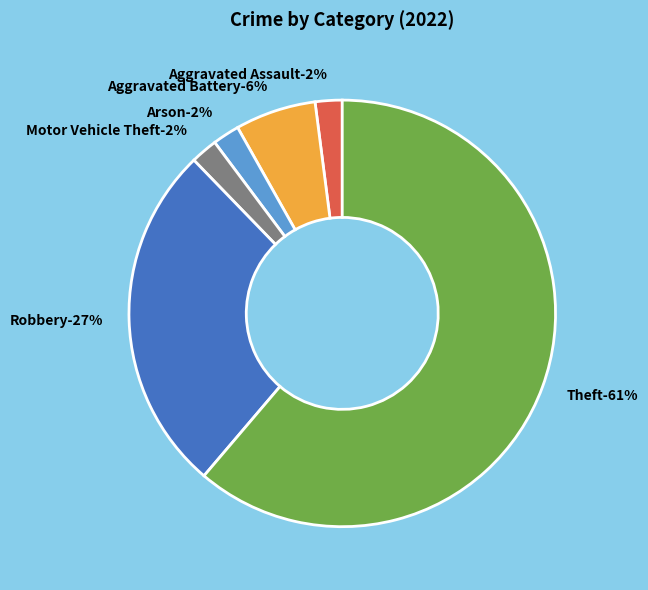

Does any single category account for the majority?

Yes